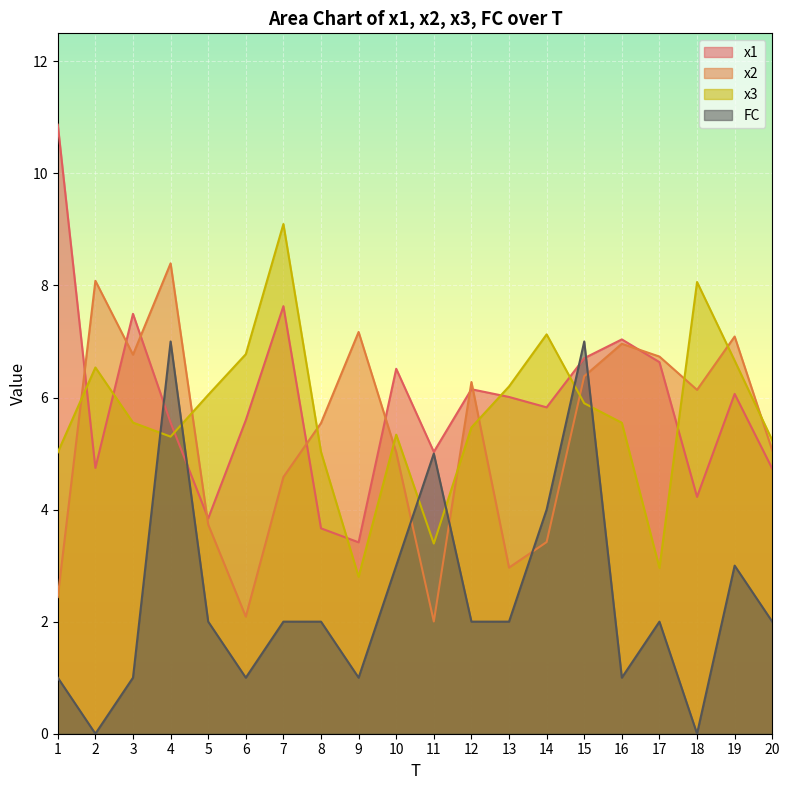

Where is x2 nearest to the value 5?

10